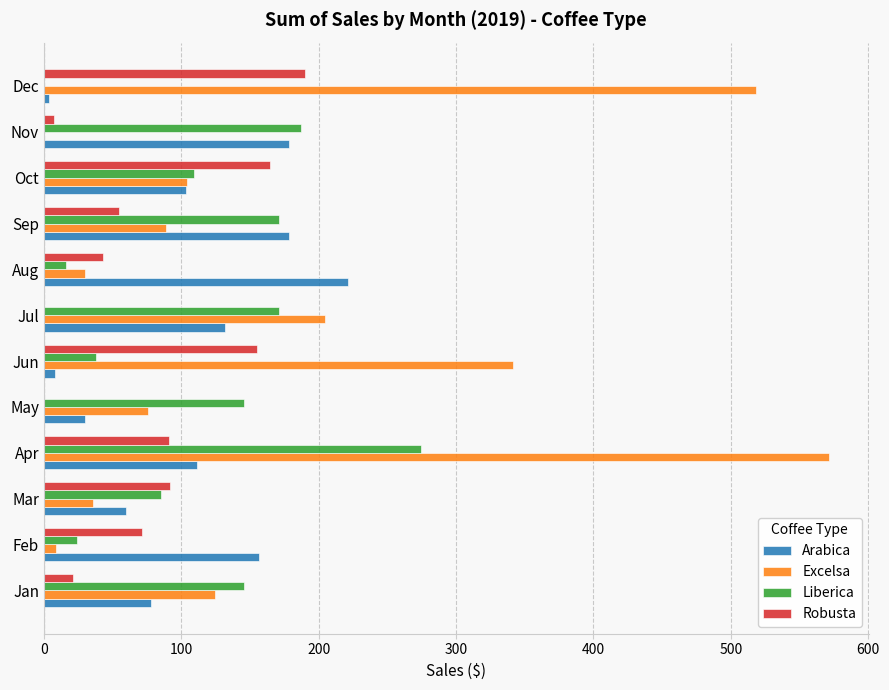

Which series has the largest total across all categories?

Excelsa